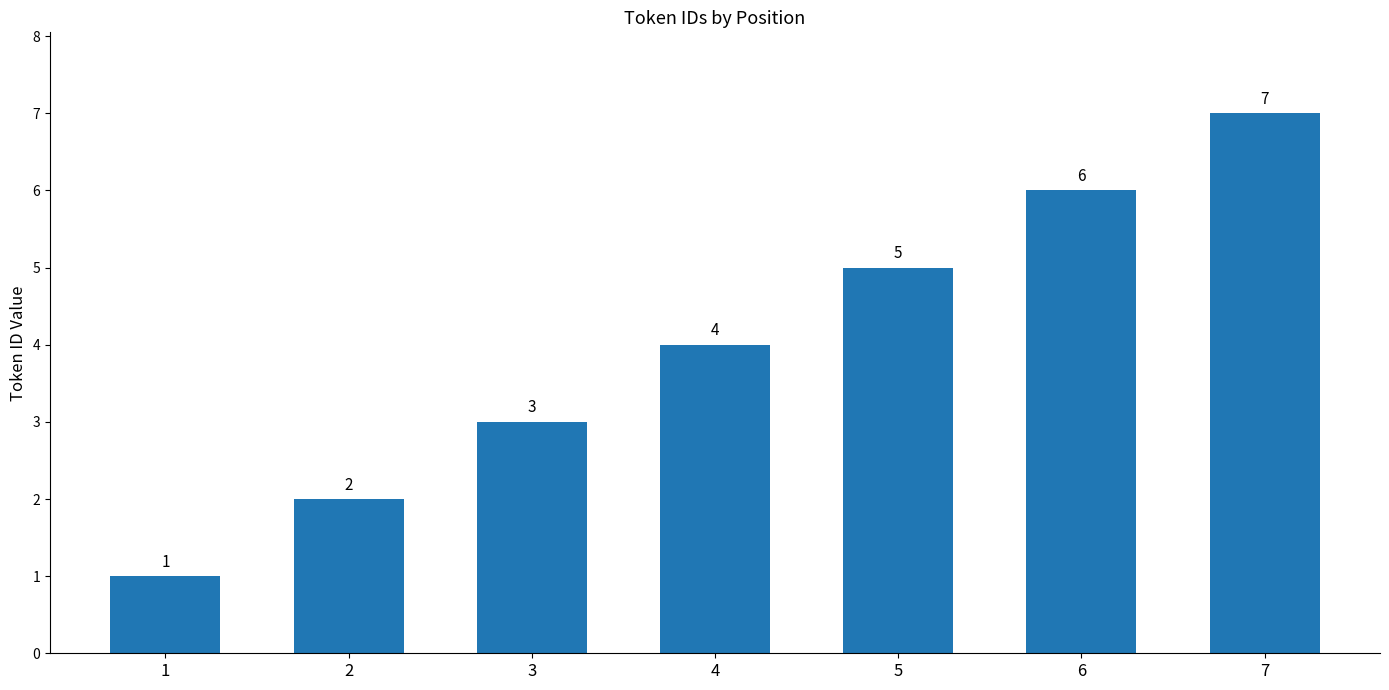

List the labels in order of value, largest first.

7, 6, 5, 4, 3, 2, 1